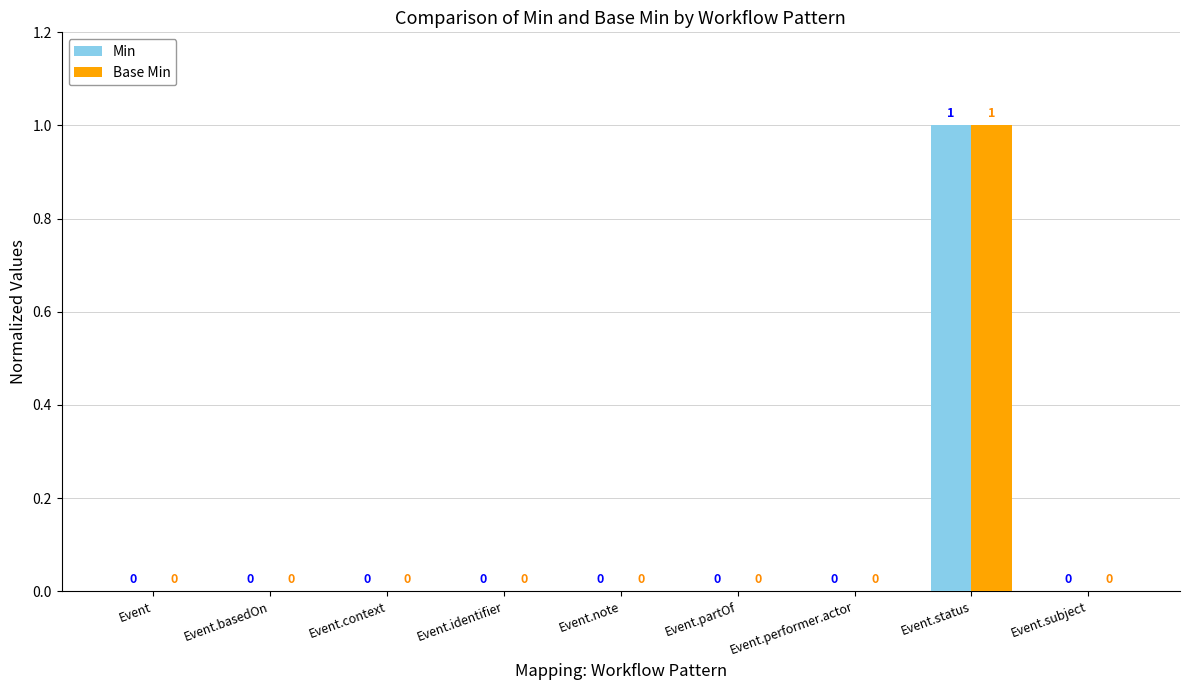

At which category is the sum across all series the highest?

Event.status